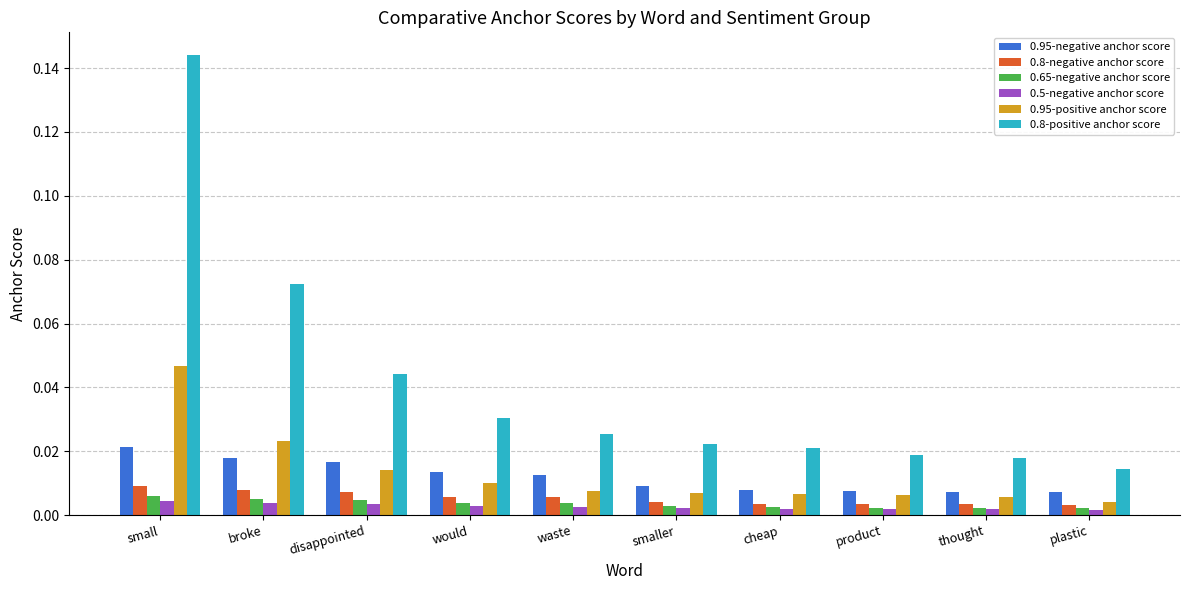

Count the 0.5-negative anchor score values in the range 0 to 1.

10